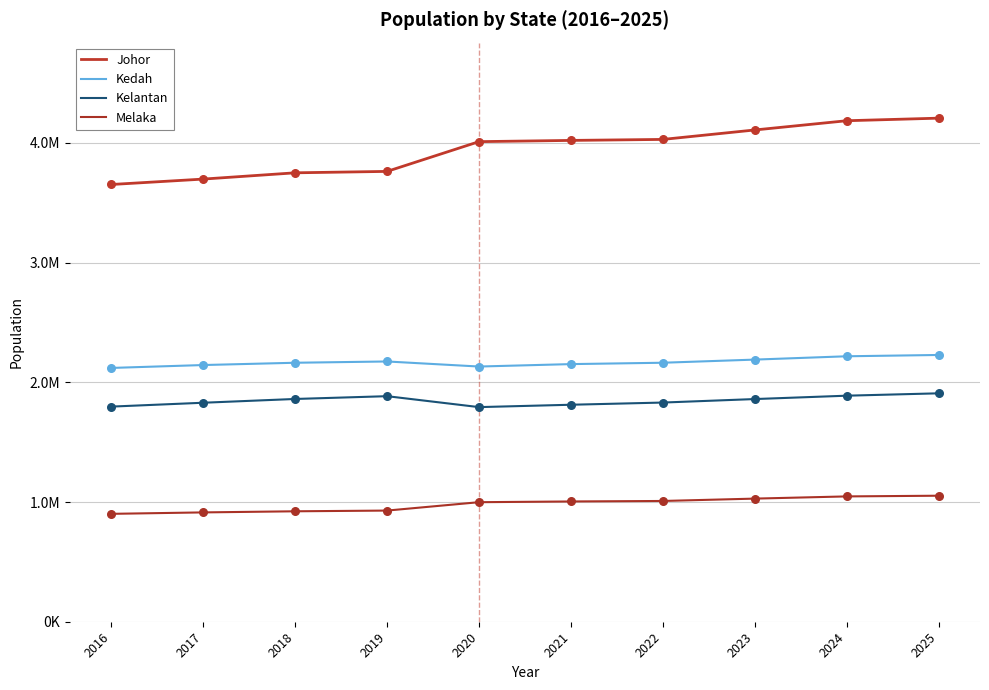

What are all the series names shown in the legend?

Johor, Kedah, Kelantan, Melaka